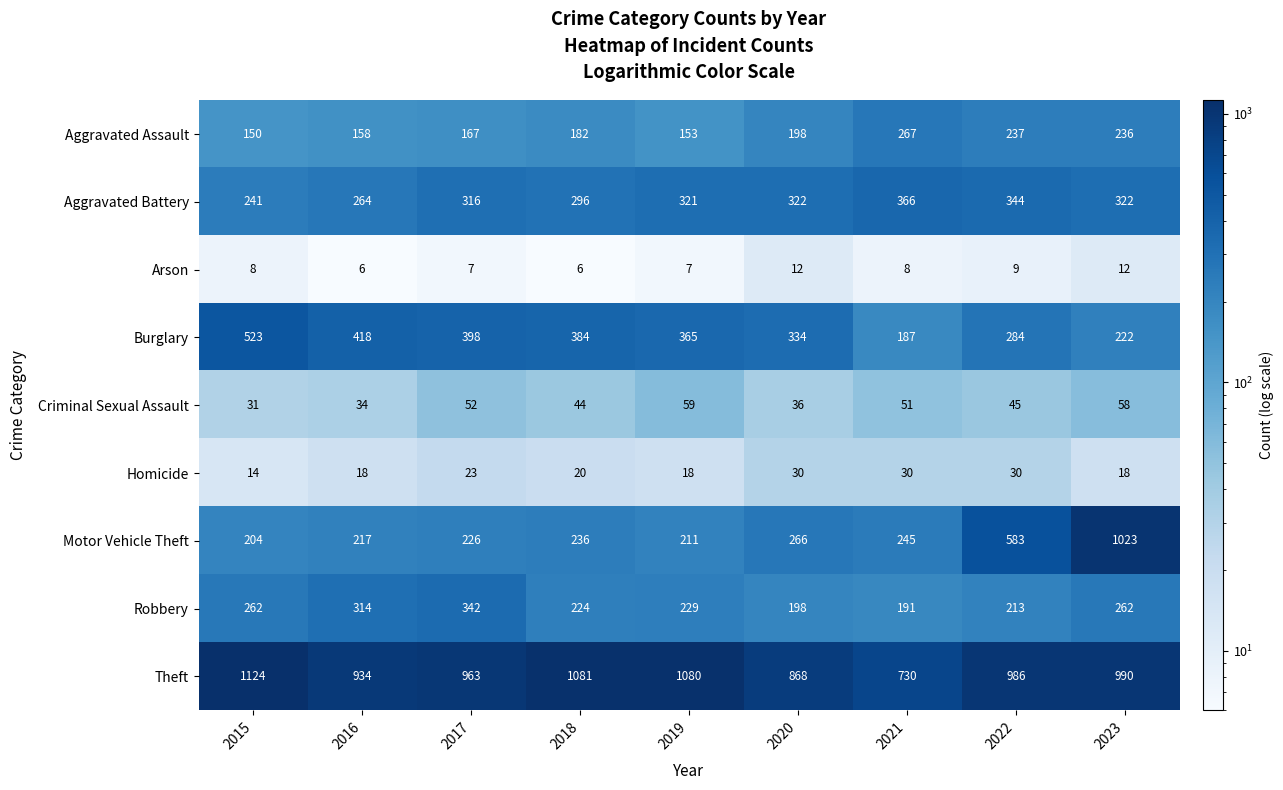

Read the Motor Vehicle Theft value at 2017, to the nearest 10.

230